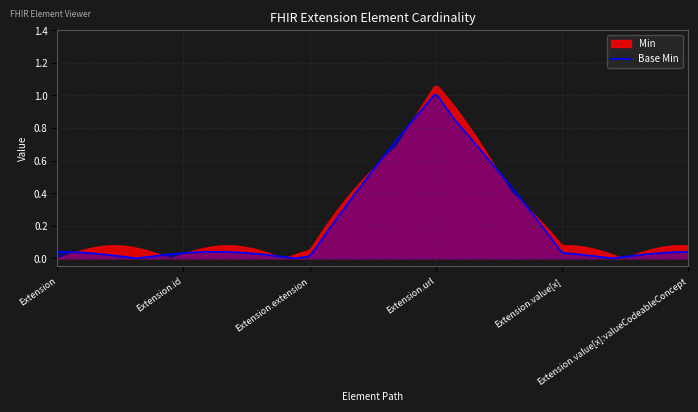

How many Min values are between 0 and 1?

6